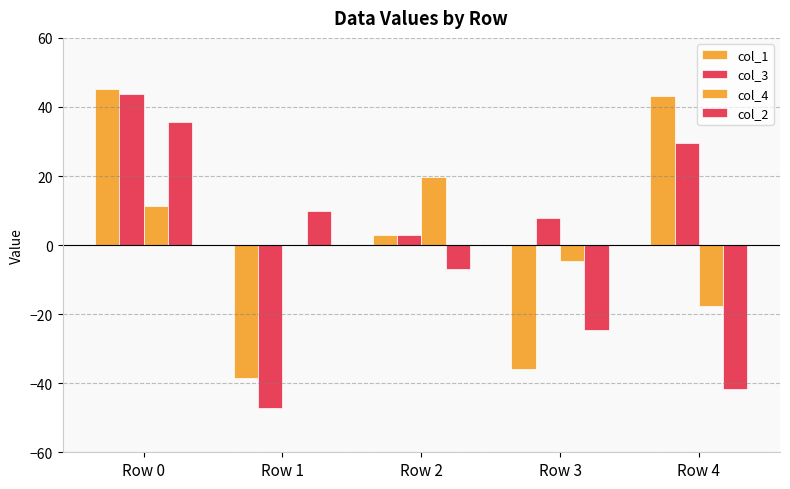

The col_3 series shows -67.8 at Row 1. True or false?

False